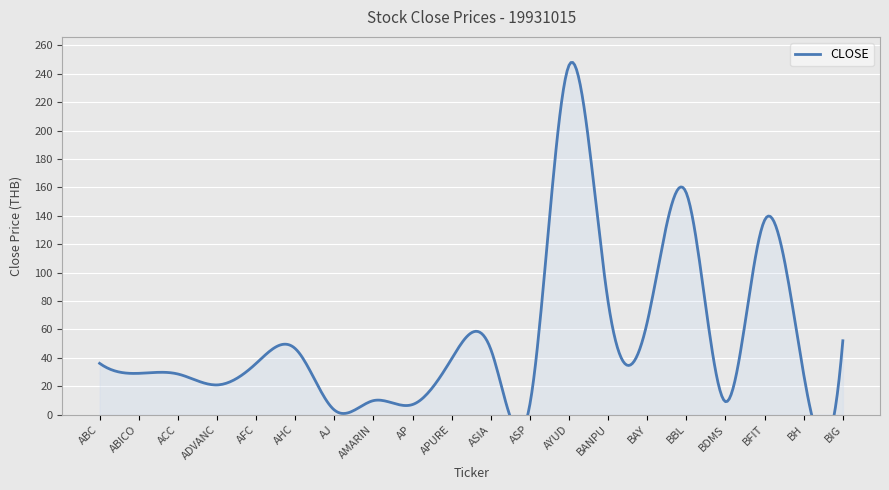

How many data points are above 36?

10